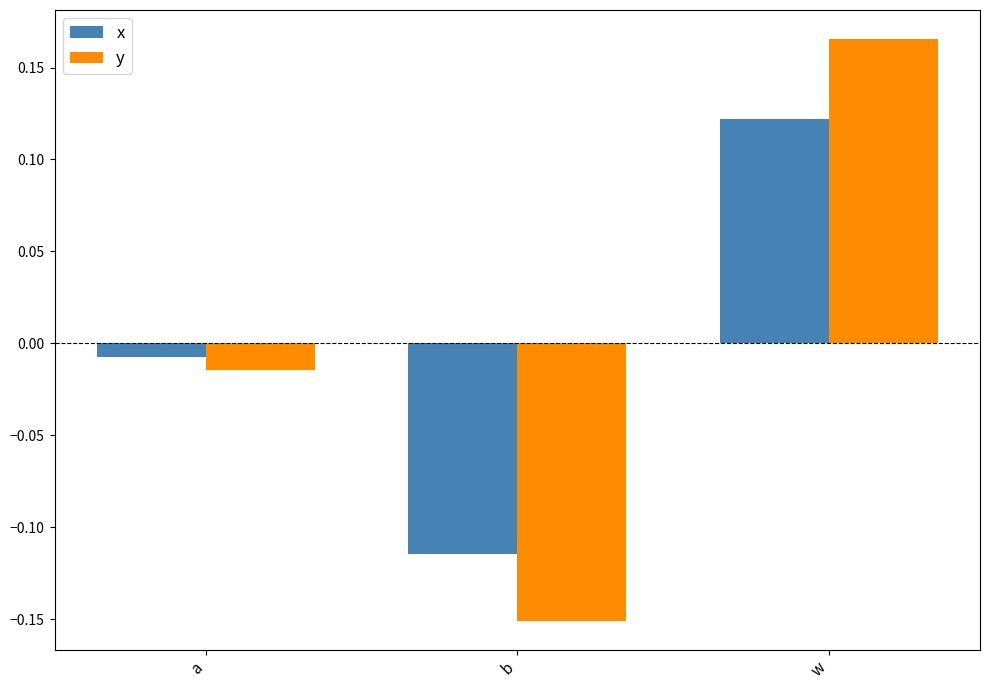

Is it true that y equals 0.0 at w?

False